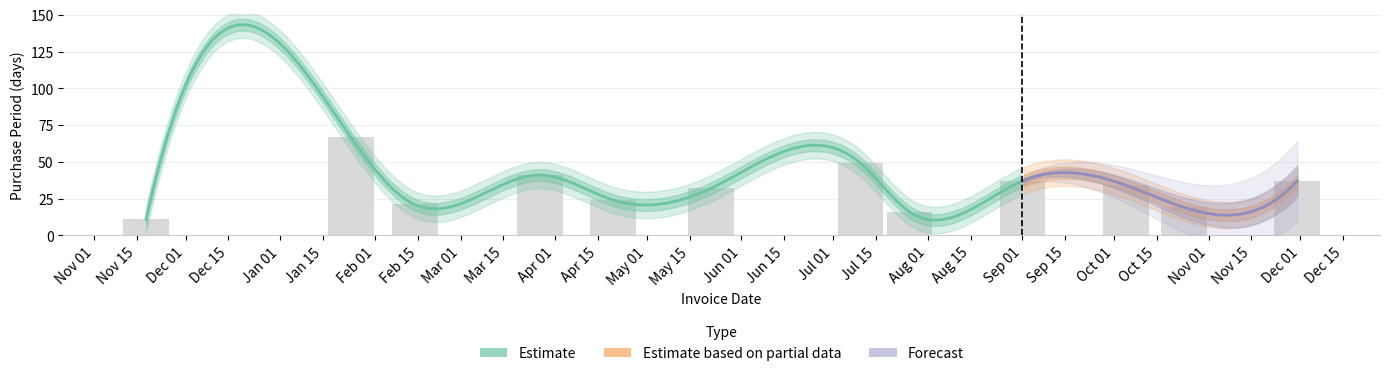

True or false: the data shows 6 at Nov 15.

False